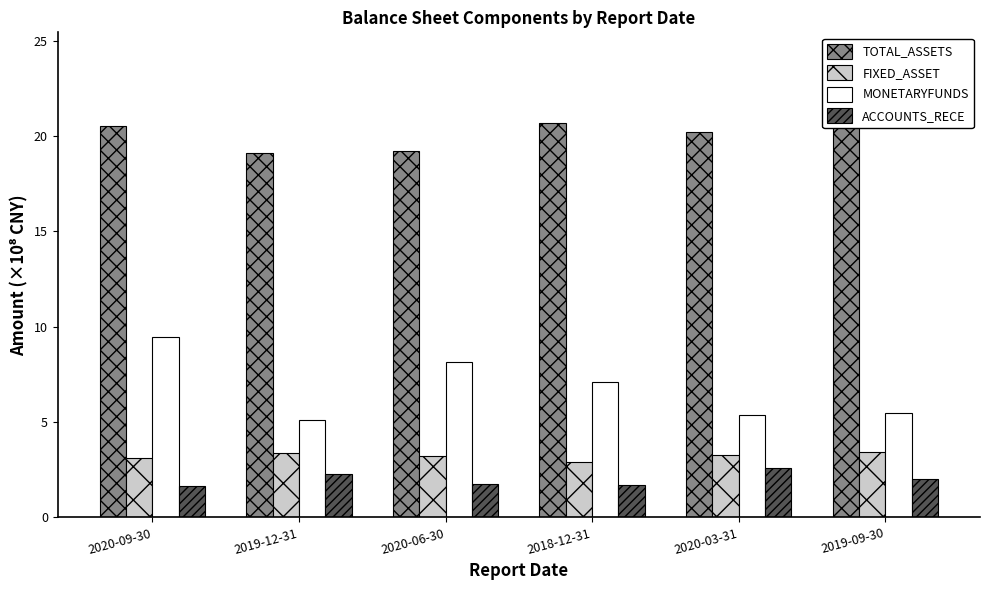

Rank the series by their maximum value, from highest to lowest.

TOTAL_ASSETS, MONETARYFUNDS, FIXED_ASSET, ACCOUNTS_RECE